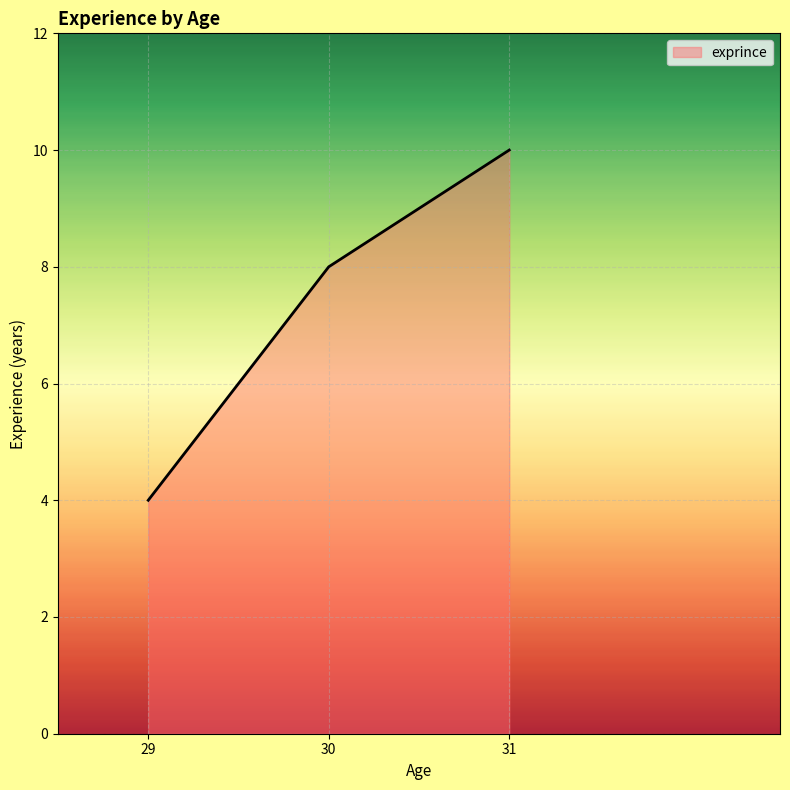

The value at 30 is 13. True or false?

False